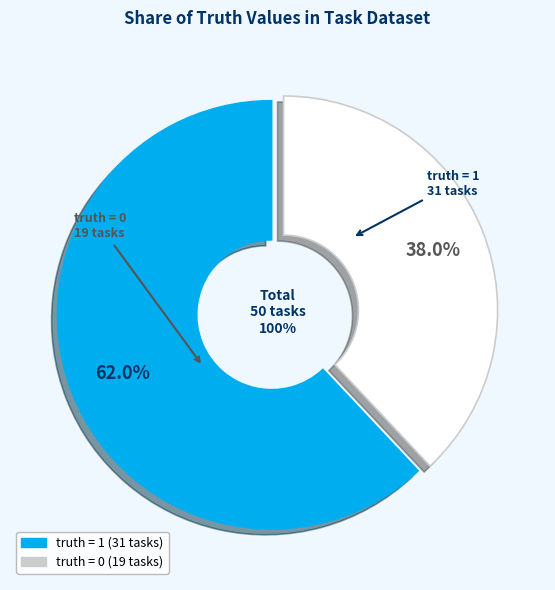

What is the majority slice?

truth = 1